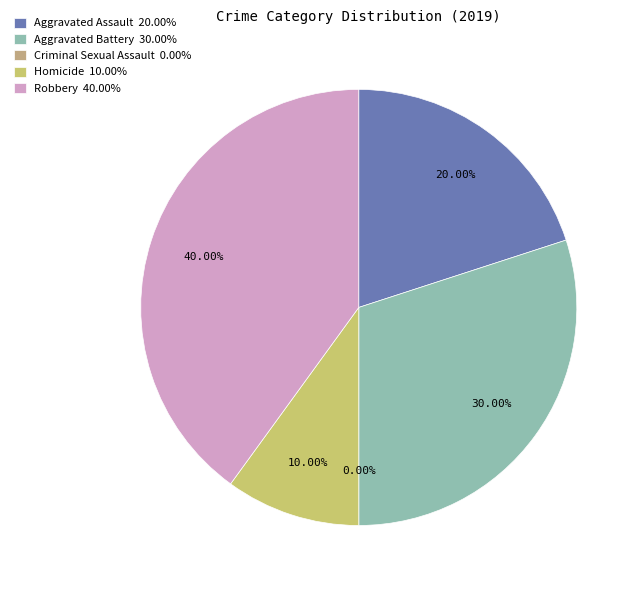

The Robbery slice represents 40% of the pie. True or false?

True